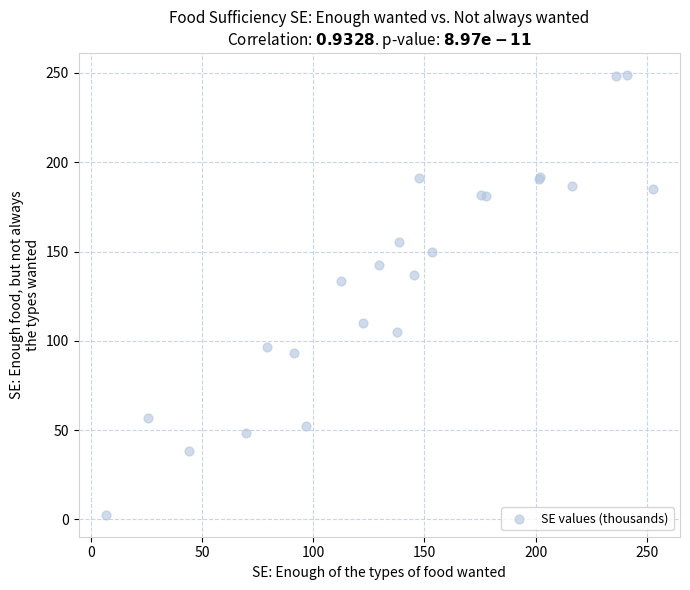

What Y value in the scatter plot is closest to 125?

133.5